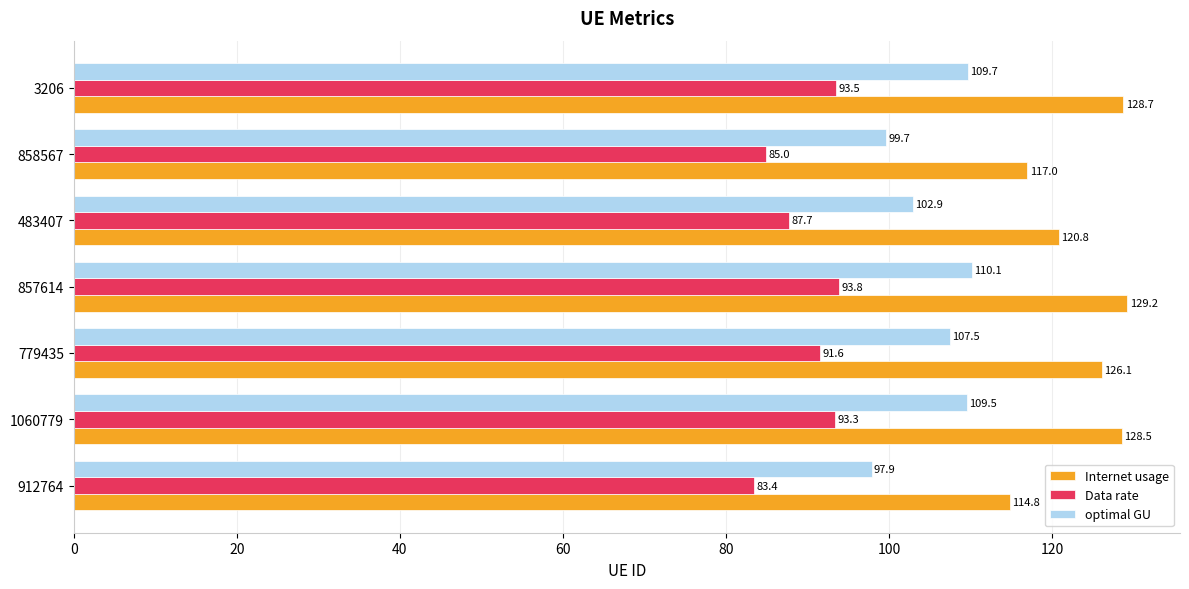

Which series changed the most between 1060779 and 483407?

Internet usage